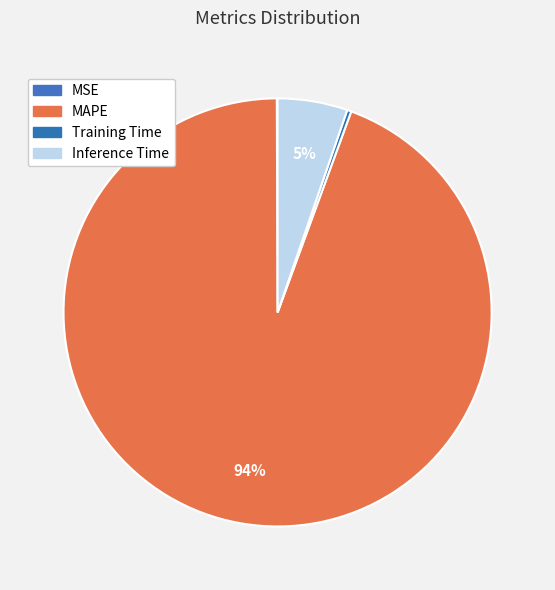

True or false: MSE accounts for 0% of the total.

True